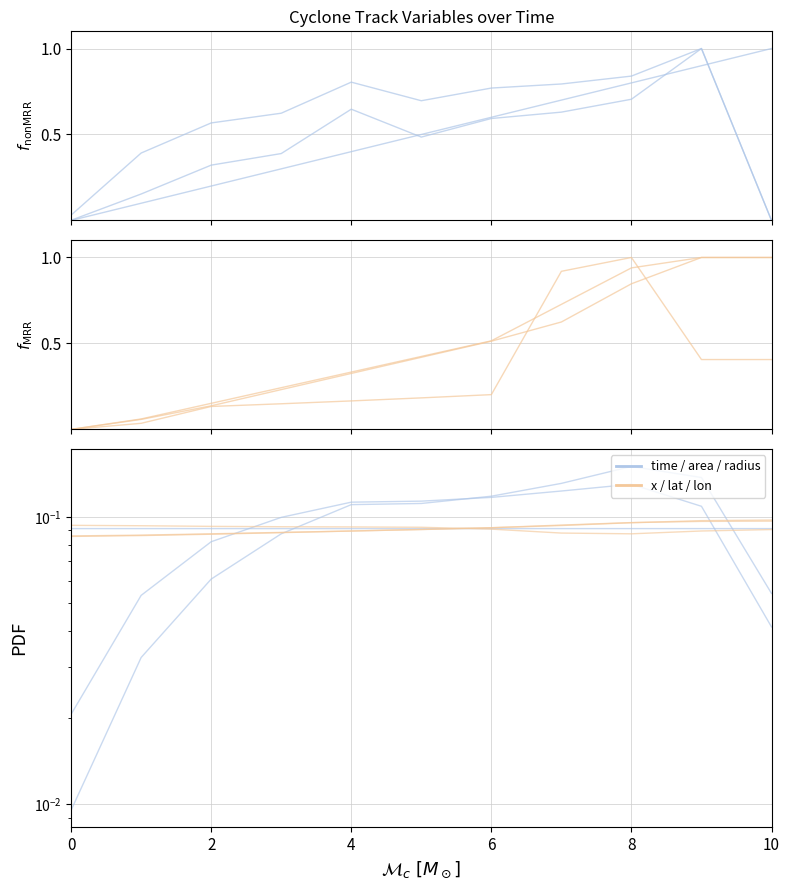

At which label does time reach its peak?

10